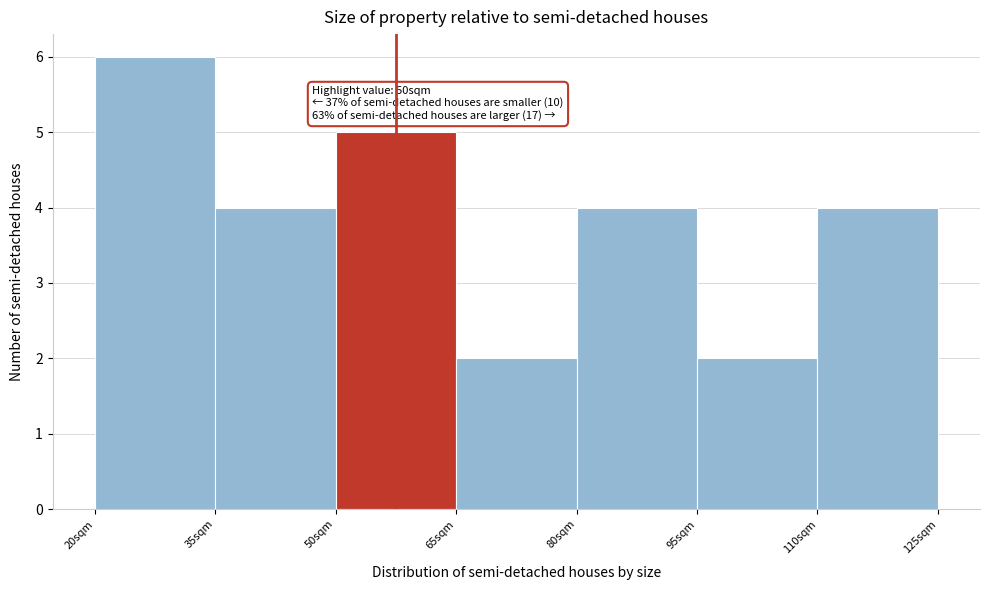

Which range on the x-axis has the tallest bar?

20 to 35